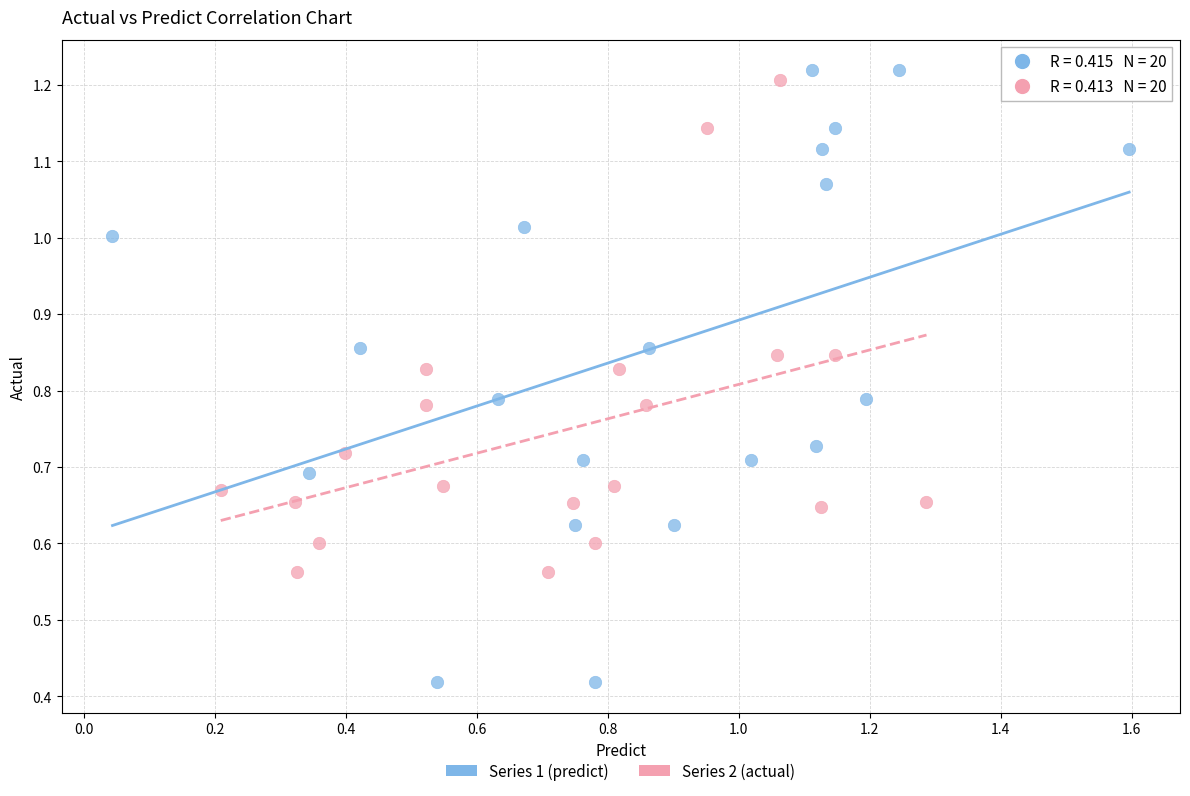

Which series reaches the minimum Y coordinate?

Series 1 (predict)